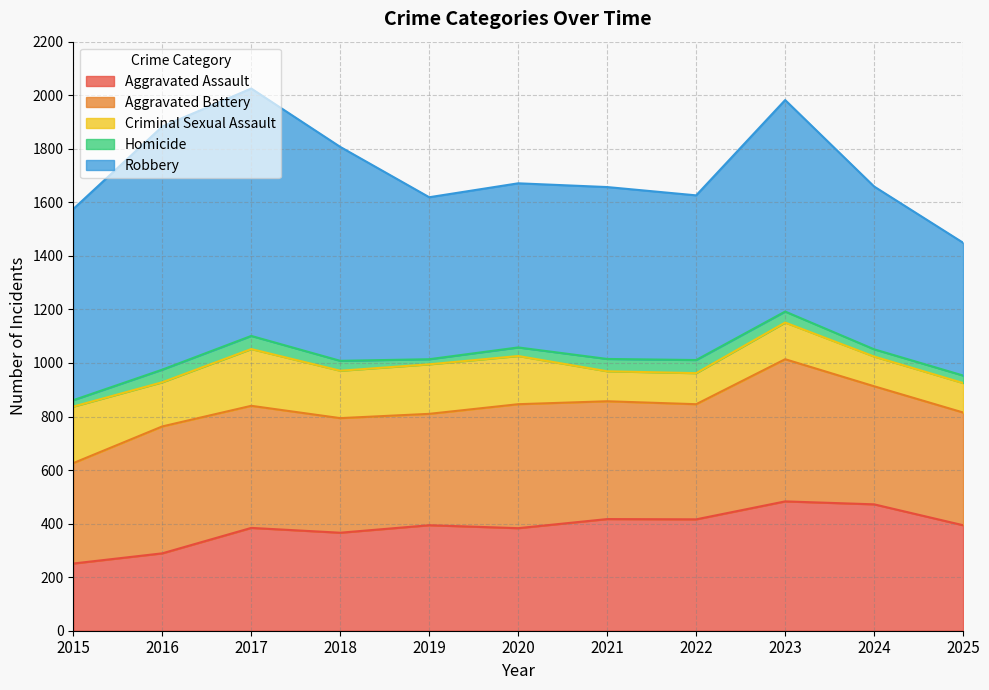

What is the average value of the Aggravated Battery series?

443